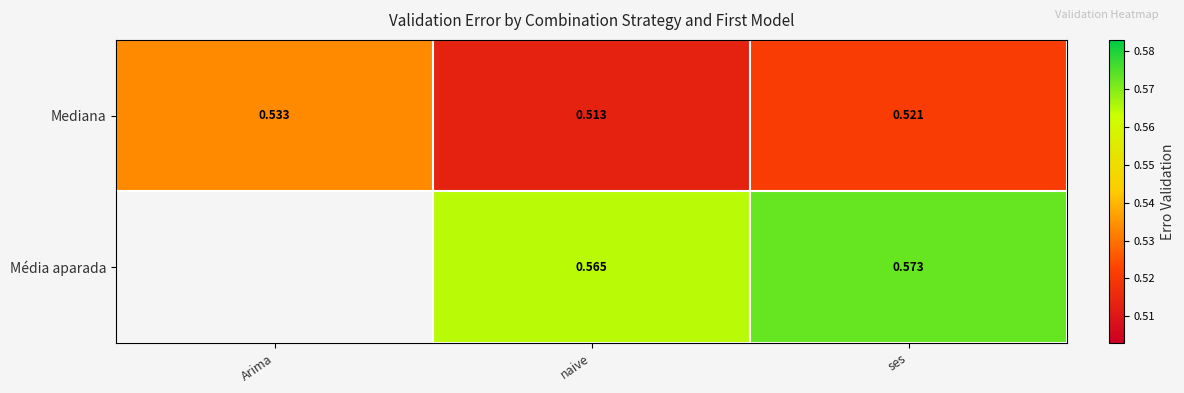

How many series are shown in this chart?

2